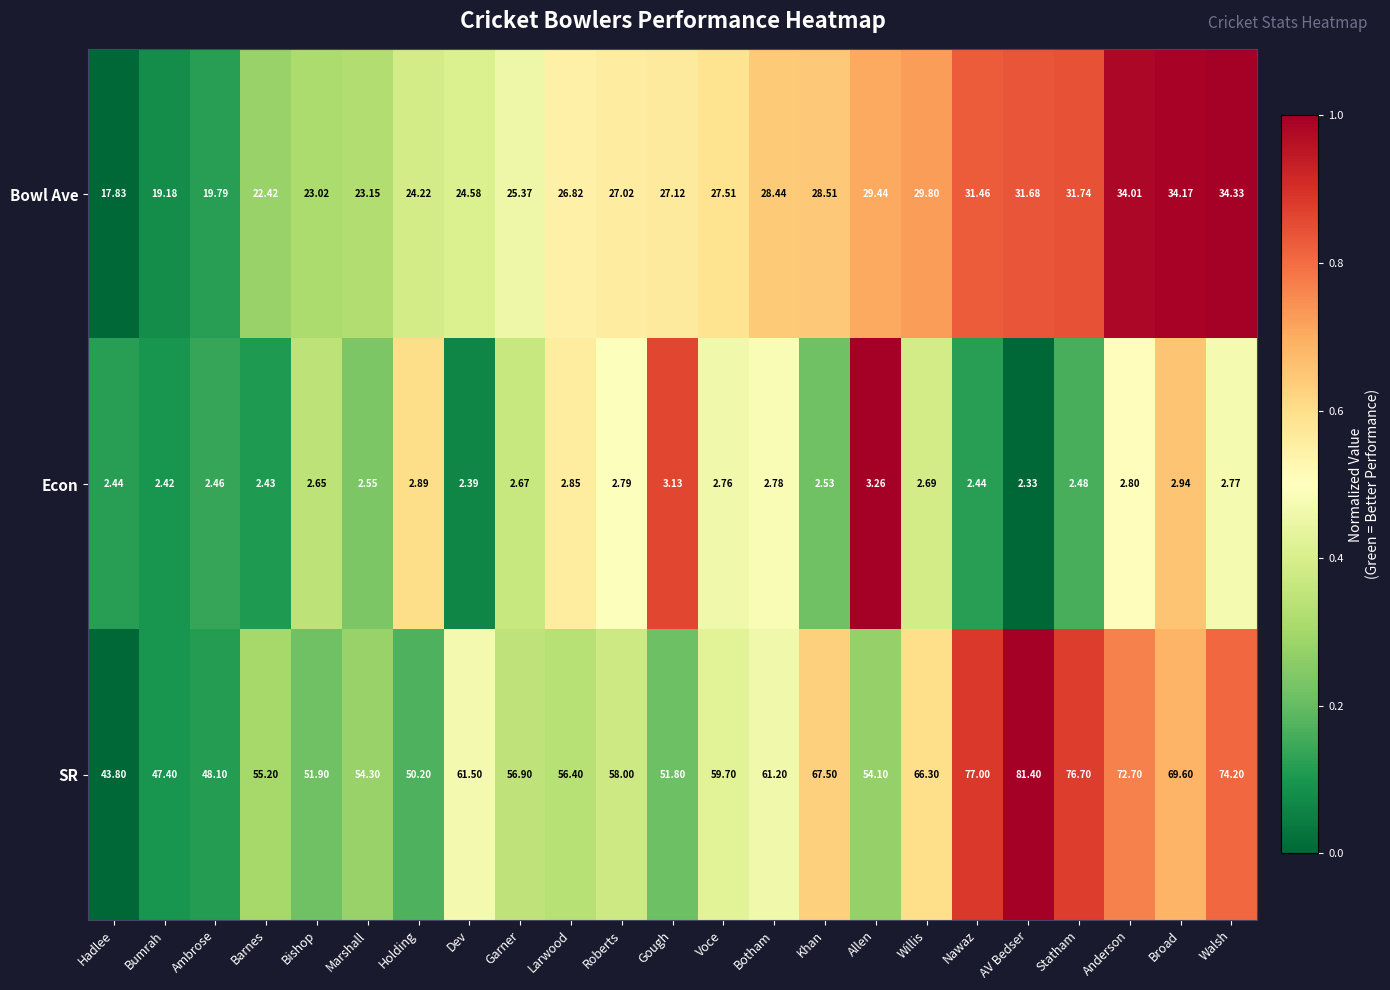

Where is Econ nearest to the value 2?

AV Bedser